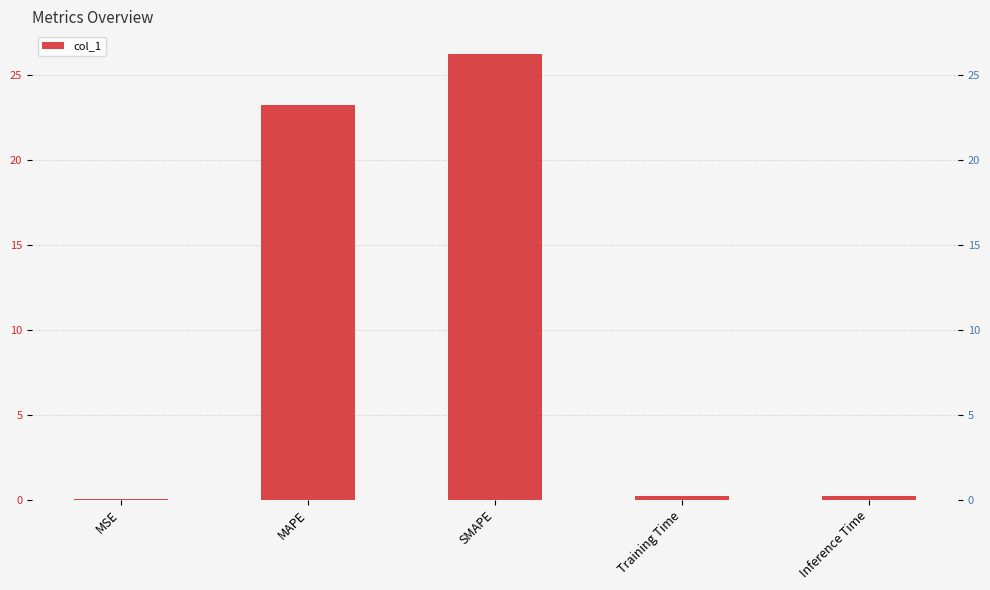

Reading left to right, list all the values displayed in this chart.

MSE=0.0	MAPE=23.2	SMAPE=26.2	Training Time=0.2	Inference Time=0.2